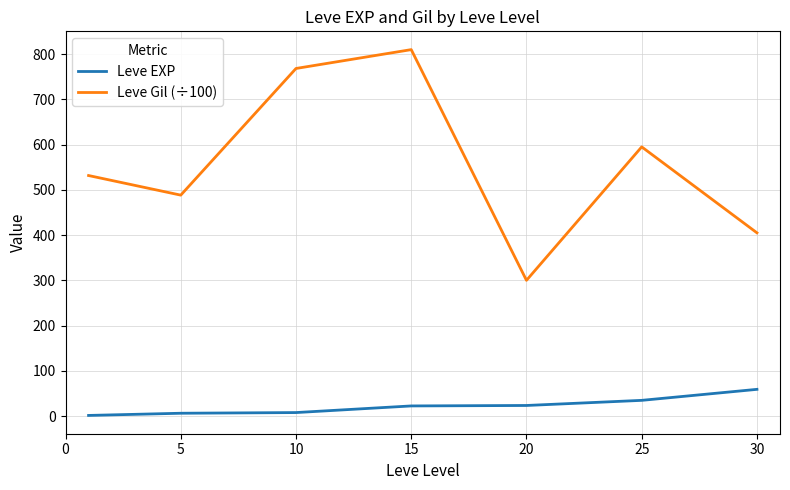

Does the chart have visible grid lines?

Yes